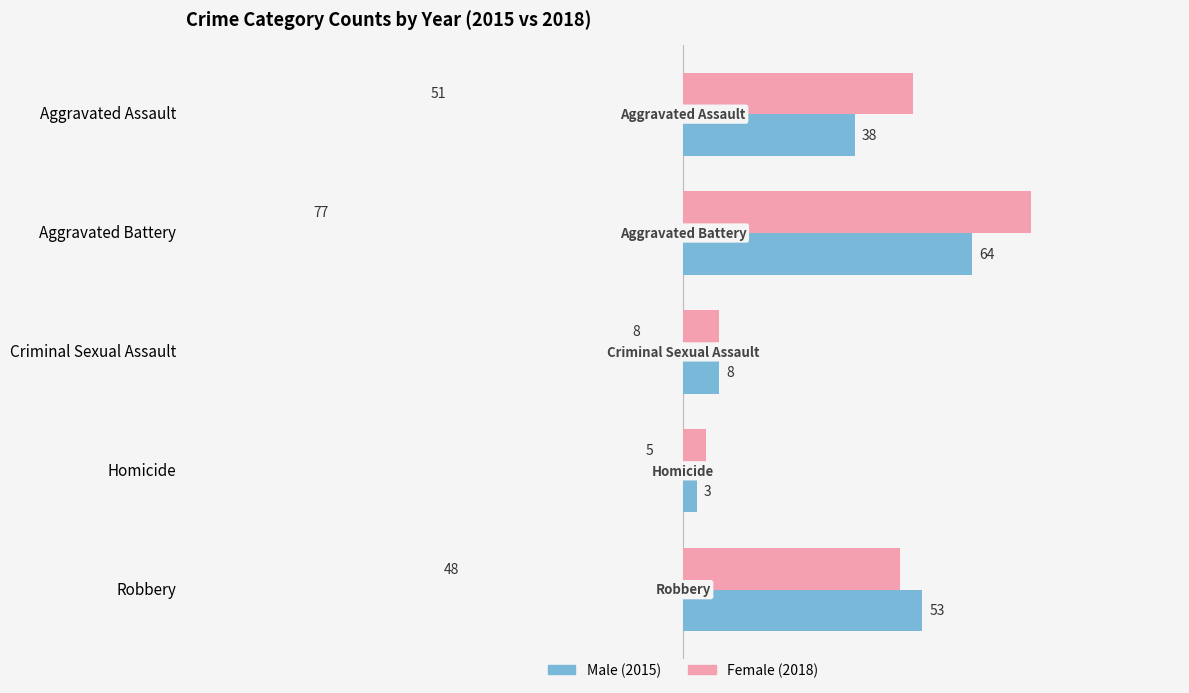

Which series has the widest spread of values?

Female (2018)